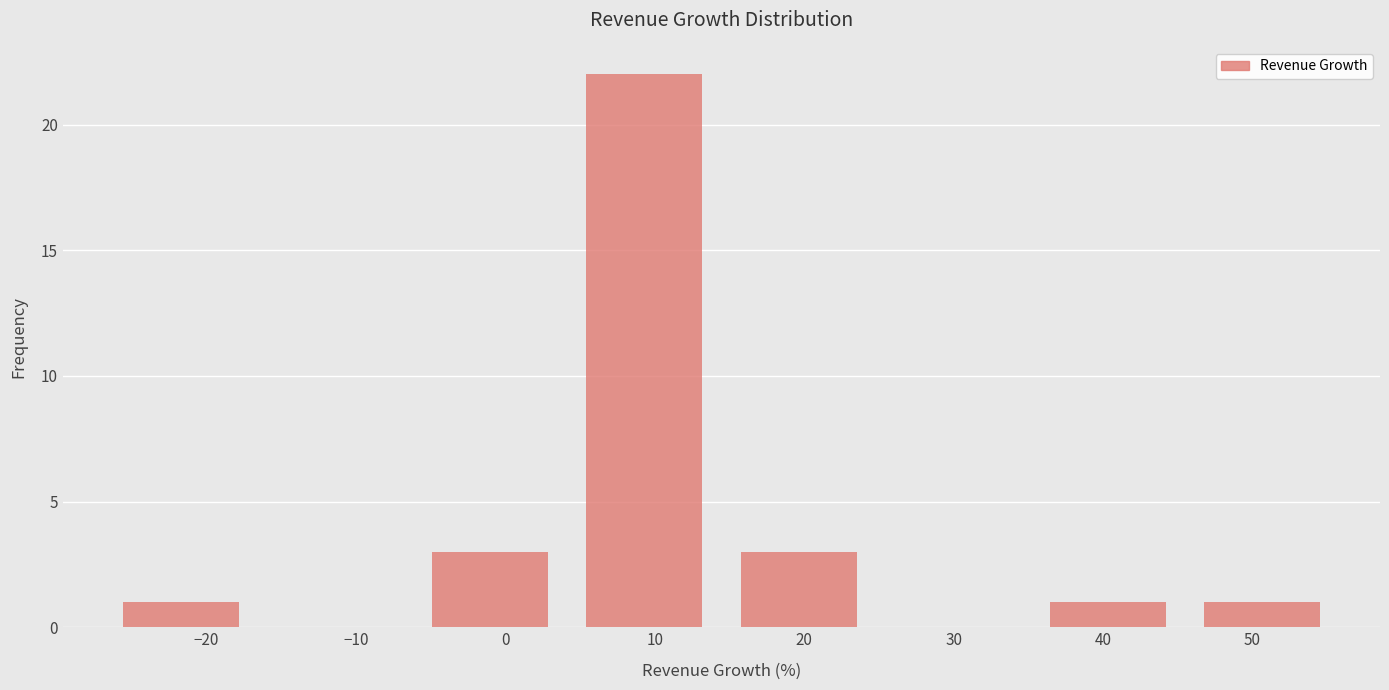

Which range on the x-axis has the tallest bar?

4 to 14